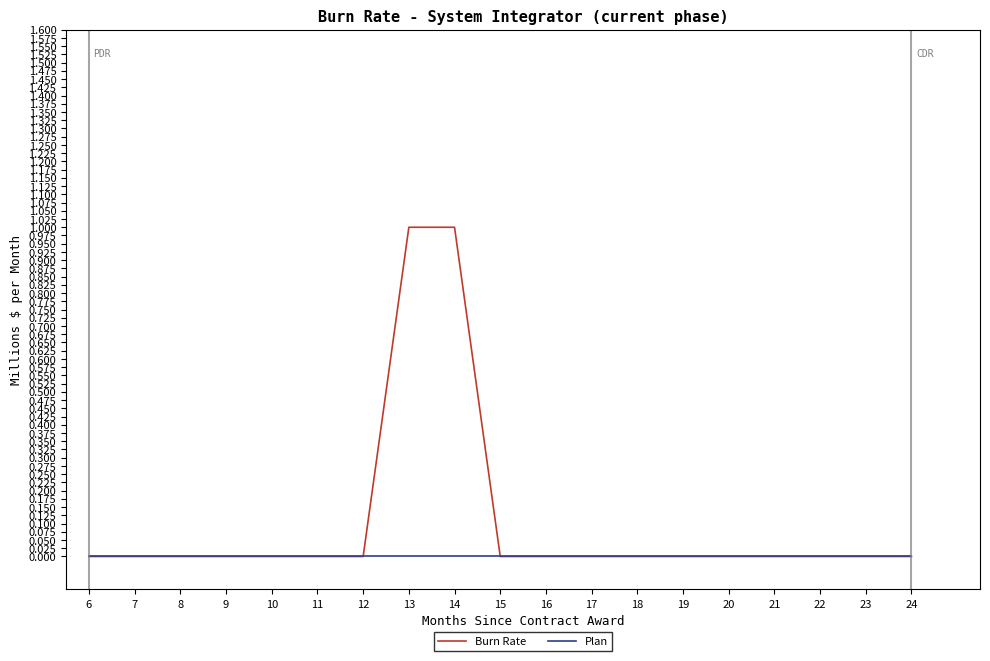

Which series has the largest total across all categories?

Burn Rate